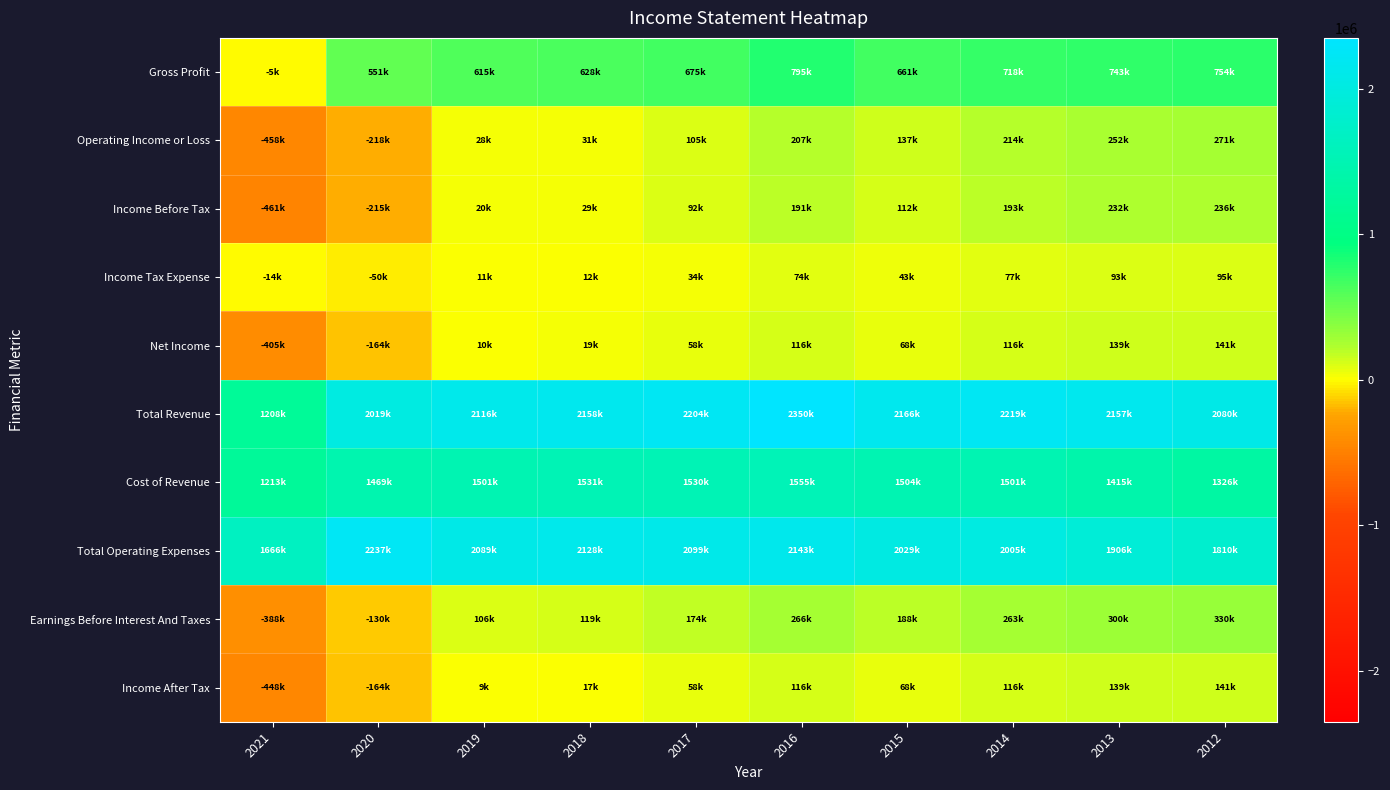

Reading left to right, what are all the values shown in this chart?

Gross Profit: 2021=-4900	2020=550600	2019=614900	2018=627500	2017=674700	2016=795300	2015=661000	2014=717700	2013=742600	2012=754500
Operating Income or Loss: 2021=-457900	2020=-217900	2019=27700	2018=30600	2017=105100	2016=207200	2015=136600	2014=214300	2013=251600	2012=270900
Income Before Tax: 2021=-461300	2020=-214900	2019=20300	2018=28900	2017=92100	2016=190700	2015=111600	2014=193200	2013=232000	2012=235600
Income Tax Expense: 2021=-13800	2020=-50500	2019=10900	2018=12100	2017=33800	2016=74200	2015=43200	2014=76600	2013=92700	2012=94900
Net Income: 2021=-405400	2020=-164400	2019=9600	2018=18900	2017=58300	2016=116500	2015=68300	2014=116500	2013=139300	2012=140700
Total Revenue: 2021=1208400	2020=2019200	2019=2116300	2018=2158500	2017=2204400	2016=2350100	2015=2165500	2014=2219100	2013=2157200	2012=2080500
Cost of Revenue: 2021=1213300	2020=1468600	2019=1501400	2018=1531000	2017=1529700	2016=1554900	2015=1504500	2014=1501400	2013=1414600	2012=1326000
Total Operating Expenses: 2021=1666300	2020=2237100	2019=2088600	2018=2127900	2017=2099300	2016=2142900	2015=2028900	2014=2004900	2013=1905700	2012=1809500
Earnings Before Interest And Taxes: 2021=-387700	2020=-129500	2019=106100	2018=119100	2017=174200	2016=265600	2015=188000	2014=263000	2013=299700	2012=329900
Income After Tax: 2021=-447500	2020=-164400	2019=9400	2018=16800	2017=58300	2016=116500	2015=68300	2014=116500	2013=139300	2012=140700